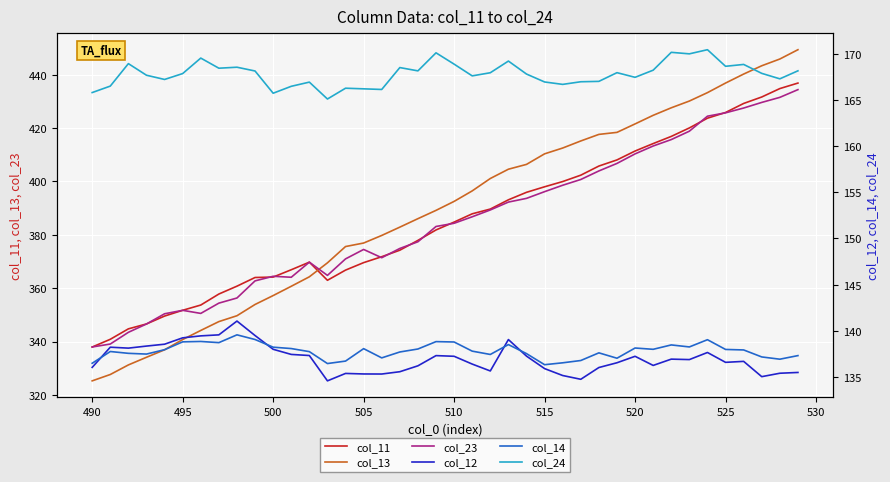

Reading right to left, what are all the values shown in this chart?

col_11: 436.9	434.8	431.6	429.2	425.8	423.7	420.0	416.9	414.2	411.4	408.1	405.8	402.3	399.9	398.0	395.9	393.1	389.6	387.9	384.8	381.8	377.9	374.2	371.8	369.6	366.8	362.9	369.7	366.9	364.1	364.0	360.7	357.8	353.7	351.7	349.5	346.6	344.7	340.8	337.9
col_13: 449.4	445.9	443.3	440.2	436.9	433.3	430.1	427.6	424.8	421.6	418.4	417.6	415.2	412.5	410.3	406.4	404.6	401.1	396.4	392.5	389.1	386.0	382.9	379.7	376.9	375.6	369.5	364.2	360.7	357.2	353.9	349.7	347.5	344.1	340.7	336.9	334.1	331.2	327.6	325.2
col_23: 434.4	431.5	429.6	427.5	425.7	424.4	418.8	415.7	413.3	410.3	406.7	403.9	400.7	398.6	396.2	393.6	392.3	389.3	386.7	384.3	383.1	377.4	374.9	371.4	374.5	371.0	364.8	369.7	364.1	364.4	362.7	356.3	354.4	350.5	351.7	350.4	346.6	343.4	339.1	337.9
col_12: 135.5	135.4	135.0	136.7	136.6	137.7	136.9	136.9	136.3	137.2	136.5	136.0	134.8	135.2	135.9	137.3	139.1	135.7	136.4	137.2	137.3	136.2	135.6	135.3	135.3	135.4	134.6	137.3	137.4	138.0	139.5	141.1	139.6	139.5	139.2	138.6	138.3	138.1	138.2	136.0
col_14: 137.3	136.9	137.2	137.9	138.0	139.0	138.3	138.5	138.0	138.1	137.0	137.6	136.8	136.5	136.3	137.5	138.5	137.4	137.8	138.8	138.8	138.0	137.7	137.1	138.1	136.7	136.5	137.7	138.1	138.2	139.1	139.6	138.7	138.8	138.8	138.0	137.5	137.6	137.8	136.5
col_24: 168.1	167.3	167.9	168.8	168.6	170.4	170.0	170.1	168.2	167.4	167.9	167.0	167.0	166.7	166.9	167.8	169.2	167.9	167.6	168.9	170.1	168.1	168.5	166.1	166.2	166.3	165.1	166.9	166.5	165.7	168.1	168.5	168.4	169.5	167.8	167.2	167.7	168.9	166.5	165.8